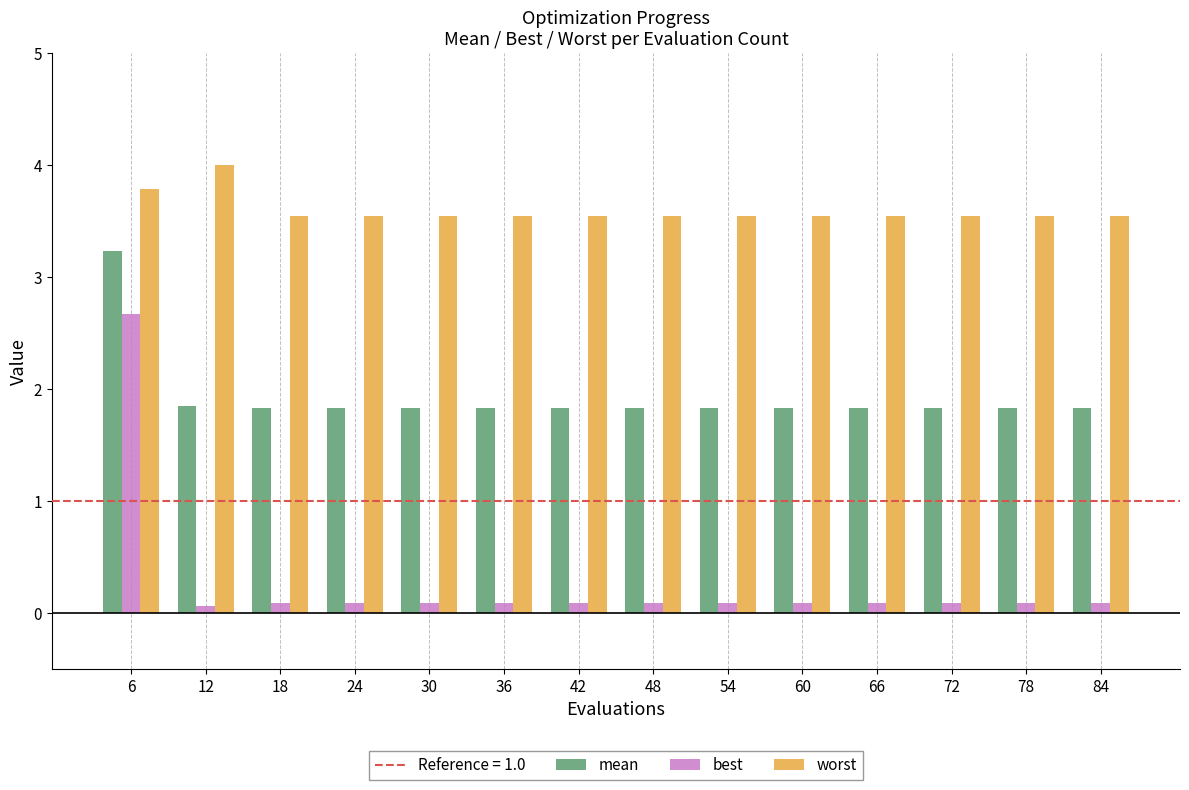

Reading right to left, list all the values displayed in this chart.

mean: 1.8	1.8	1.8	1.8	1.8	1.8	1.8	1.8	1.8	1.8	1.8	1.8	1.8	3.2
best: 0.1	0.1	0.1	0.1	0.1	0.1	0.1	0.1	0.1	0.1	0.1	0.1	0.1	2.7
worst: 3.5	3.5	3.5	3.5	3.5	3.5	3.5	3.5	3.5	3.5	3.5	3.5	4.0	3.8